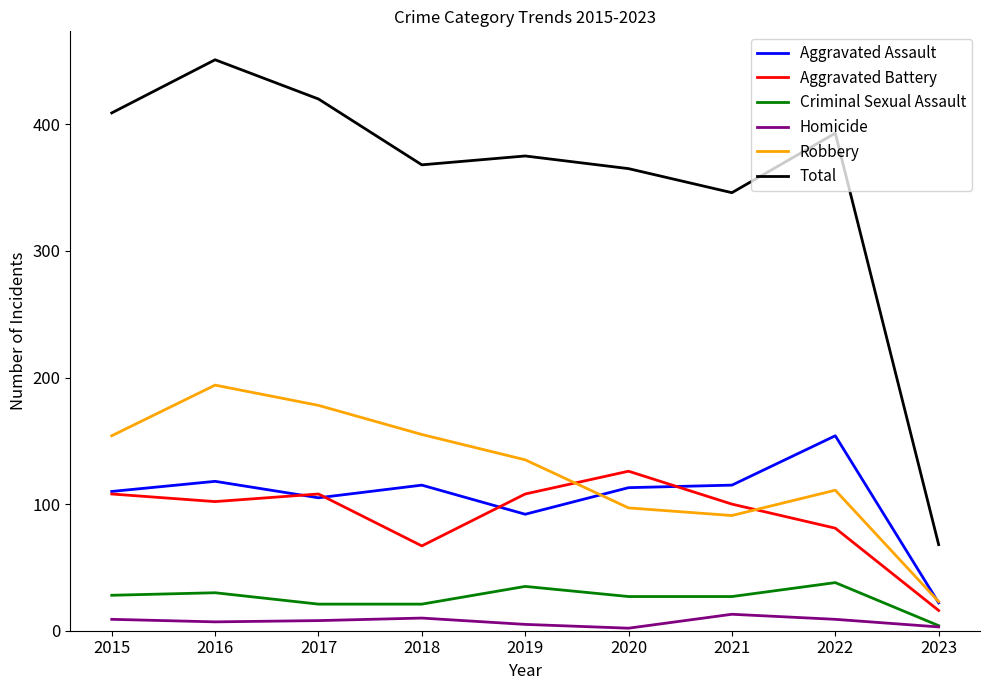

Does the chart display data point markers on the line(s)?

No